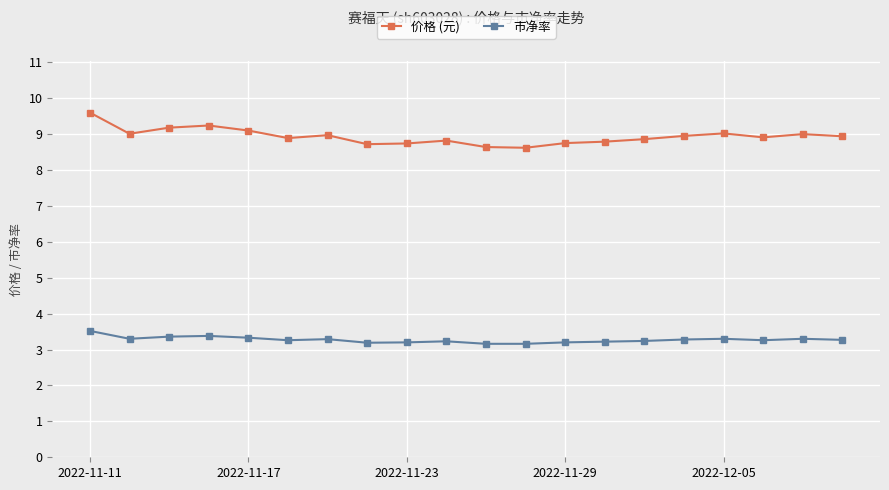

Rank the series by their average value, from lowest to highest.

市净率, 价格 (元)